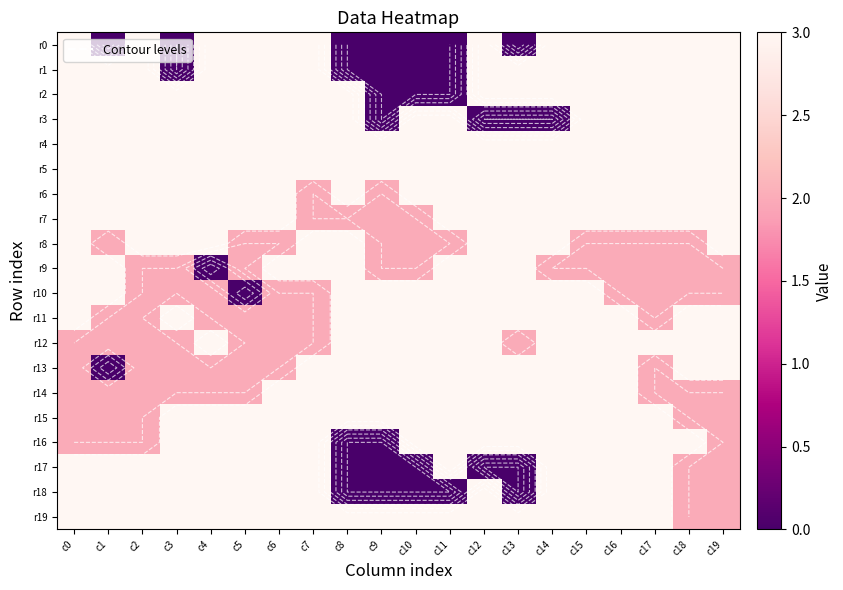

What is the difference between the maximum and minimum values in the r8 series?

1